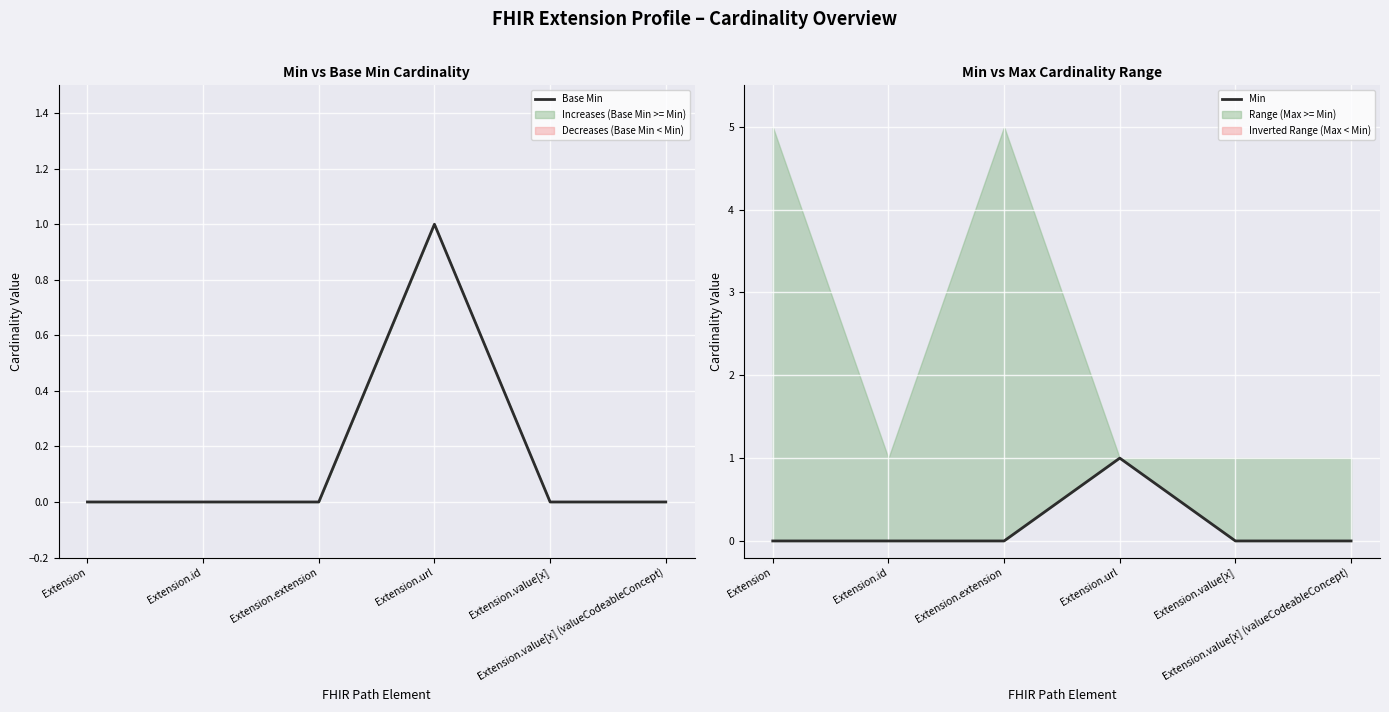

Reading right to left, extract all data points from this chart.

Base Min: Extension.value[x] (valueCodeableConcept)=0	Extension.value[x]=0	Extension.url=1	Extension.extension=0	Extension.id=0	Extension=0
Min: Extension.value[x] (valueCodeableConcept)=0	Extension.value[x]=0	Extension.url=1	Extension.extension=0	Extension.id=0	Extension=0